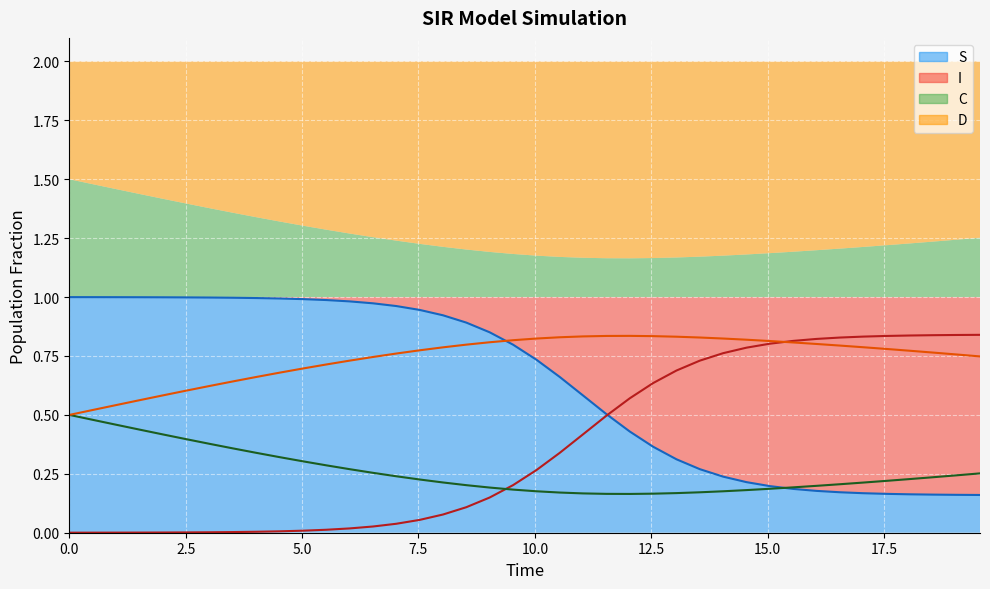

Reading left to right, extract all data points from this chart.

S: 0.0=1.0	0.5016722408026756=1.0	1.0033444816053512=1.0	1.5050167224080266=1.0	2.0066889632107023=1.0	2.508361204013378=1.0	3.0100334448160533=1.0	3.511705685618729=1.0	4.013377926421405=1.0	4.51505016722408=1.0	5.016722408026756=1.0	5.518394648829432=1.0	6.020066889632107=1.0	6.521739130434782=1.0	7.023411371237458=1.0	7.525083612040134=0.9	8.02675585284281=0.9	8.528428093645484=0.9	9.03010033444816=0.9	9.531772575250836=0.8	10.033444816053512=0.7	10.535117056856187=0.7	11.036789297658864=0.6	11.538461538461538=0.5	12.040133779264213=0.4	12.54180602006689=0.4	13.043478260869565=0.3	13.545150501672241=0.3	14.046822742474916=0.2	14.548494983277592=0.2	15.050167224080267=0.2	15.551839464882944=0.2	16.05351170568562=0.2	16.555183946488295=0.2	17.05685618729097=0.2	17.558528428093645=0.2	18.06020066889632=0.2	18.561872909698998=0.2	19.06354515050167=0.2	19.565217391304348=0.2
I: 0.0=0.0	0.5016722408026756=0.0	1.0033444816053512=0.0	1.5050167224080266=0.0	2.0066889632107023=0.0	2.508361204013378=0.0	3.0100334448160533=0.0	3.511705685618729=0.0	4.013377926421405=0.0	4.51505016722408=0.0	5.016722408026756=0.0	5.518394648829432=0.0	6.020066889632107=0.0	6.521739130434782=0.0	7.023411371237458=0.0	7.525083612040134=0.1	8.02675585284281=0.1	8.528428093645484=0.1	9.03010033444816=0.1	9.531772575250836=0.2	10.033444816053512=0.3	10.535117056856187=0.3	11.036789297658864=0.4	11.538461538461538=0.5	12.040133779264213=0.6	12.54180602006689=0.6	13.043478260869565=0.7	13.545150501672241=0.7	14.046822742474916=0.8	14.548494983277592=0.8	15.050167224080267=0.8	15.551839464882944=0.8	16.05351170568562=0.8	16.555183946488295=0.8	17.05685618729097=0.8	17.558528428093645=0.8	18.06020066889632=0.8	18.561872909698998=0.8	19.06354515050167=0.8	19.565217391304348=0.8
C: 0.0=0.5	0.5016722408026756=0.5	1.0033444816053512=0.5	1.5050167224080266=0.6	2.0066889632107023=0.6	2.508361204013378=0.6	3.0100334448160533=0.6	3.511705685618729=0.6	4.013377926421405=0.7	4.51505016722408=0.7	5.016722408026756=0.7	5.518394648829432=0.7	6.020066889632107=0.7	6.521739130434782=0.7	7.023411371237458=0.8	7.525083612040134=0.8	8.02675585284281=0.8	8.528428093645484=0.8	9.03010033444816=0.8	9.531772575250836=0.8	10.033444816053512=0.8	10.535117056856187=0.8	11.036789297658864=0.8	11.538461538461538=0.8	12.040133779264213=0.8	12.54180602006689=0.8	13.043478260869565=0.8	13.545150501672241=0.8	14.046822742474916=0.8	14.548494983277592=0.8	15.050167224080267=0.8	15.551839464882944=0.8	16.05351170568562=0.8	16.555183946488295=0.8	17.05685618729097=0.8	17.558528428093645=0.8	18.06020066889632=0.8	18.561872909698998=0.8	19.06354515050167=0.8	19.565217391304348=0.7
D: 0.0=0.5	0.5016722408026756=0.5	1.0033444816053512=0.5	1.5050167224080266=0.4	2.0066889632107023=0.4	2.508361204013378=0.4	3.0100334448160533=0.4	3.511705685618729=0.4	4.013377926421405=0.3	4.51505016722408=0.3	5.016722408026756=0.3	5.518394648829432=0.3	6.020066889632107=0.3	6.521739130434782=0.3	7.023411371237458=0.2	7.525083612040134=0.2	8.02675585284281=0.2	8.528428093645484=0.2	9.03010033444816=0.2	9.531772575250836=0.2	10.033444816053512=0.2	10.535117056856187=0.2	11.036789297658864=0.2	11.538461538461538=0.2	12.040133779264213=0.2	12.54180602006689=0.2	13.043478260869565=0.2	13.545150501672241=0.2	14.046822742474916=0.2	14.548494983277592=0.2	15.050167224080267=0.2	15.551839464882944=0.2	16.05351170568562=0.2	16.555183946488295=0.2	17.05685618729097=0.2	17.558528428093645=0.2	18.06020066889632=0.2	18.561872909698998=0.2	19.06354515050167=0.2	19.565217391304348=0.3